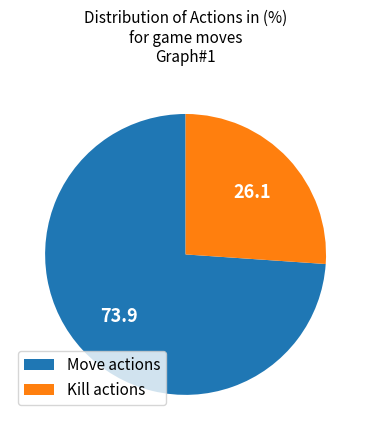

The Kill actions slice represents 26% of the pie. True or false?

True